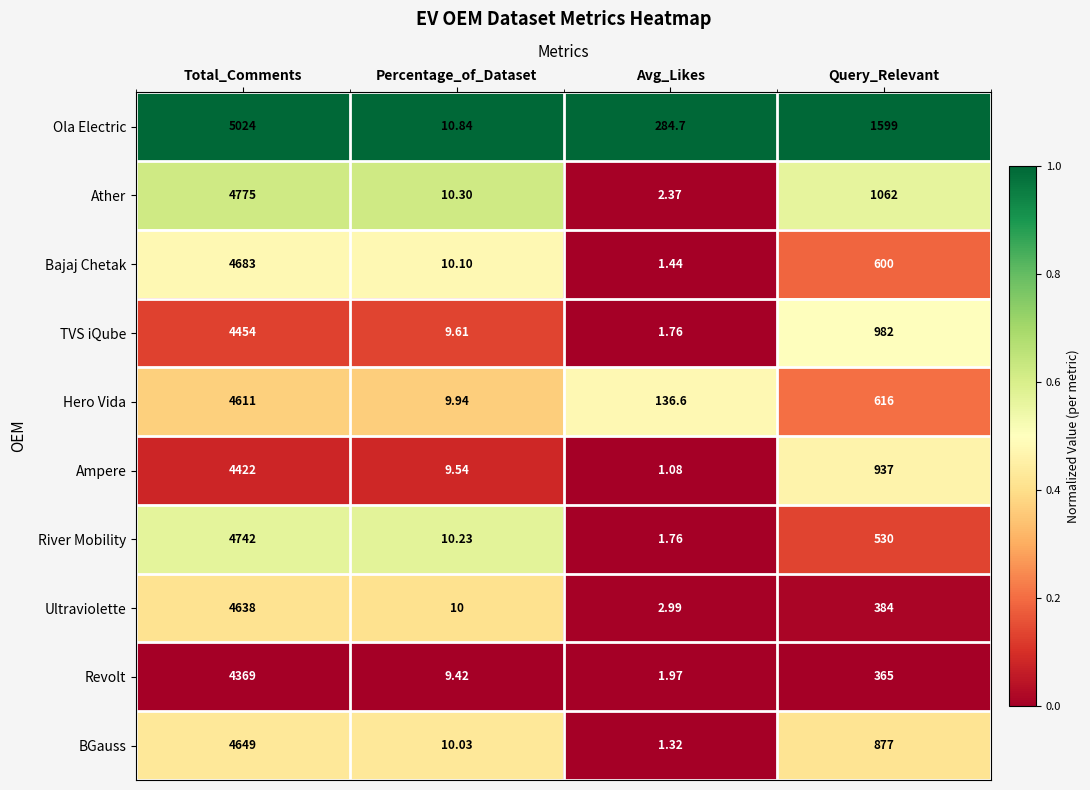

Which series has the largest total across all categories?

Ola Electric